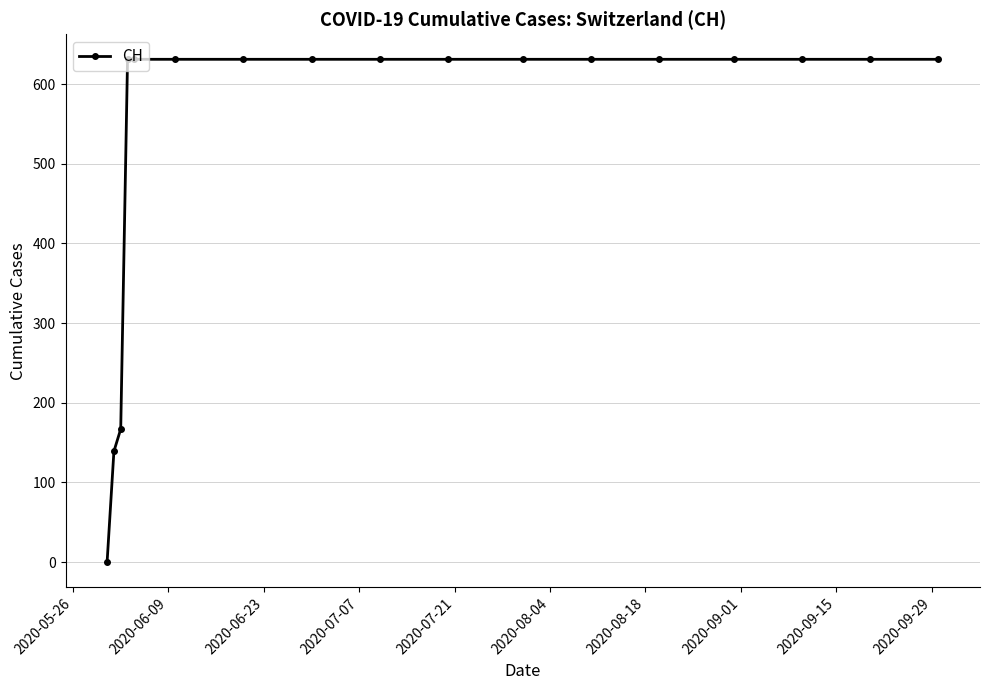

What is the value of the 12th point from the left?

631